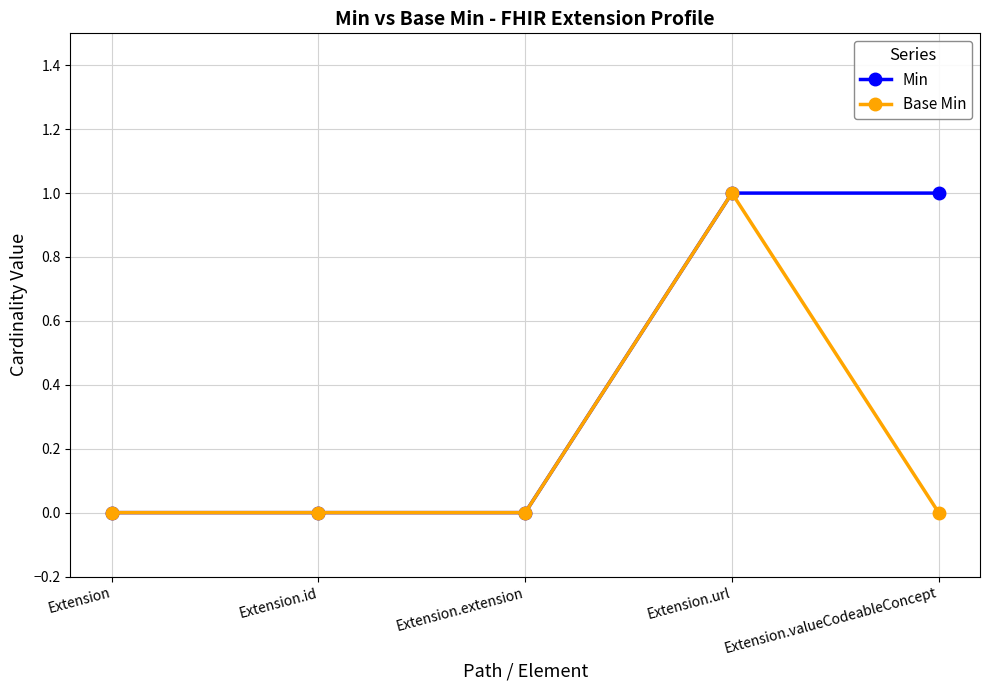

Rank the series by their average value, from lowest to highest.

Base Min, Min